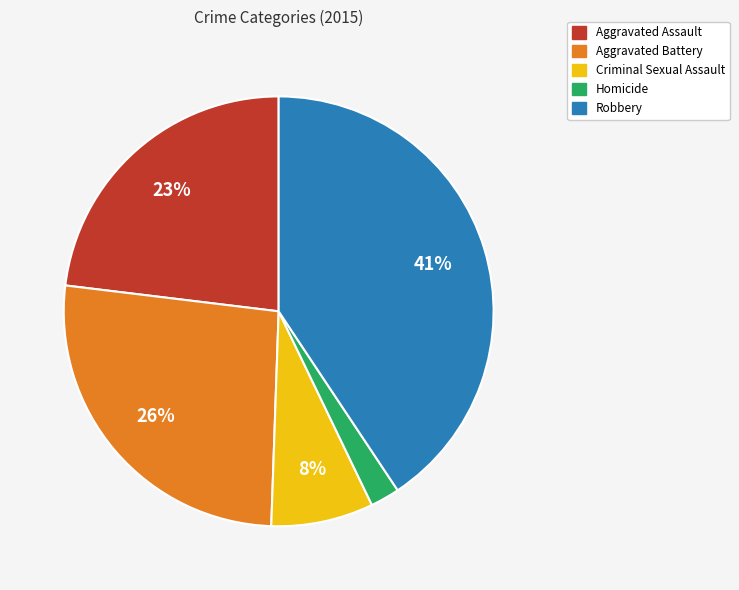

Is it true that Criminal Sexual Assault is 8% of the pie?

True